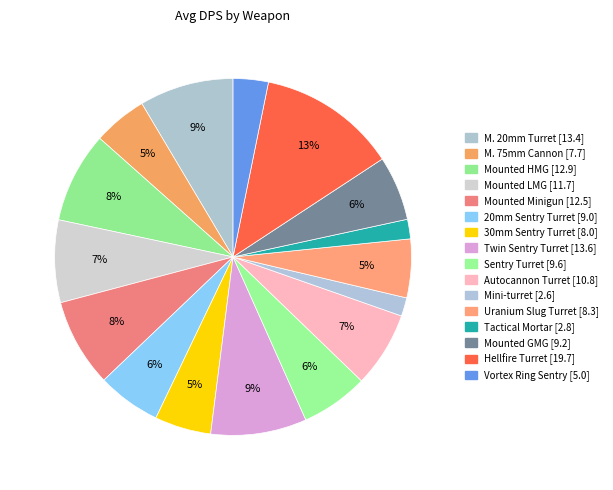

Count the number of slices in the pie.

16